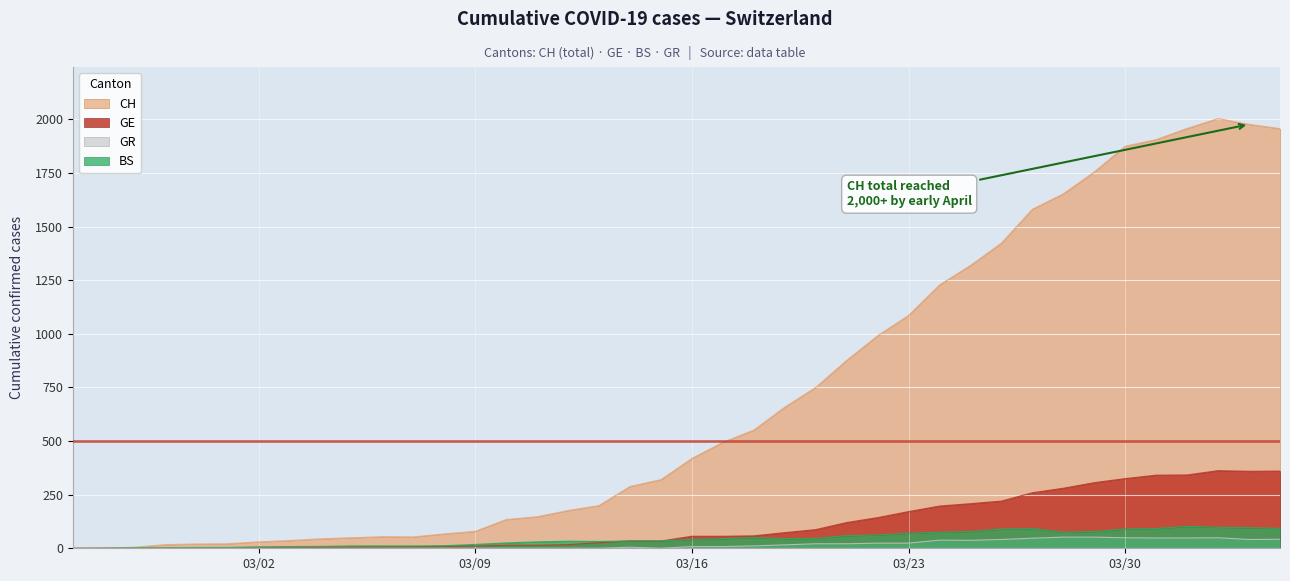

Which series has the widest spread of values?

CH